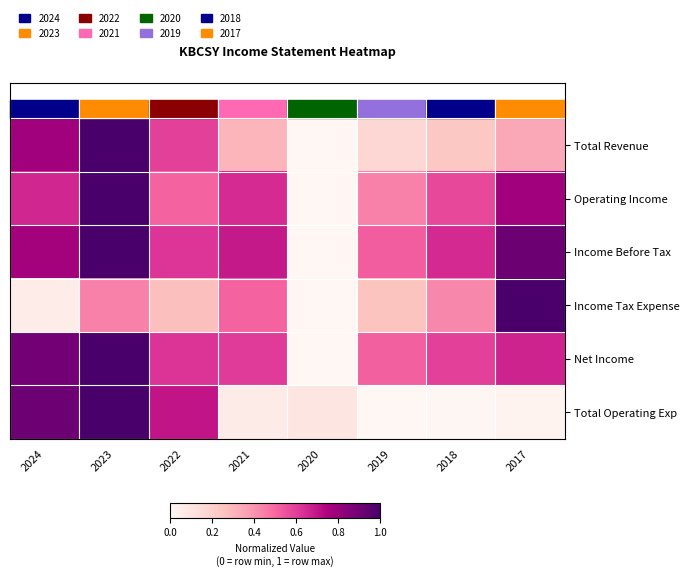

Which label corresponds to the smallest value in the chart?

2020